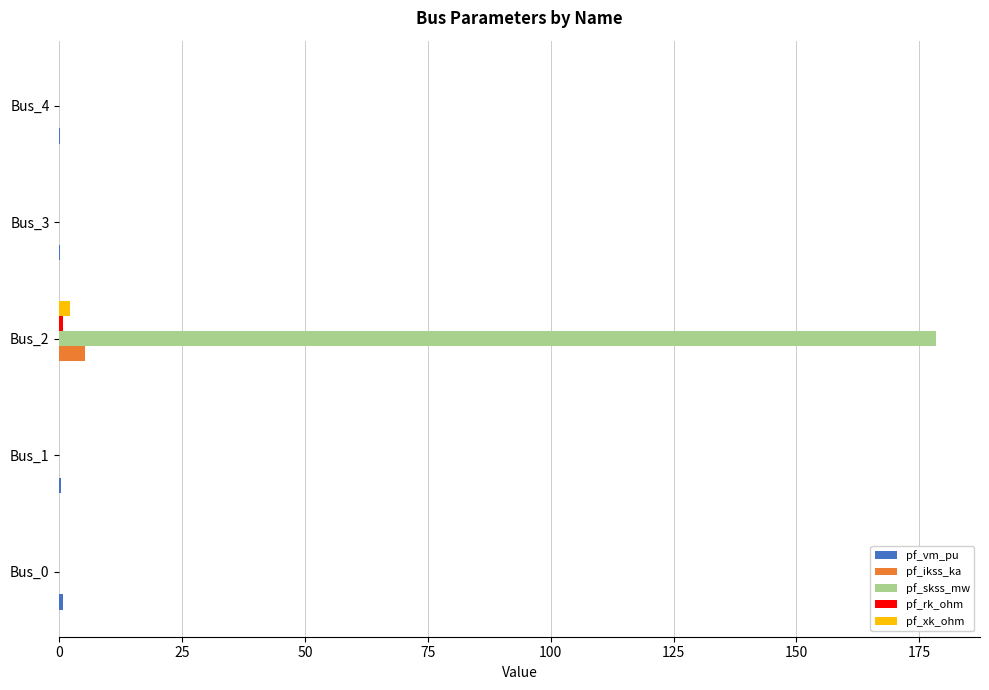

What is the greatest value displayed?

178.4